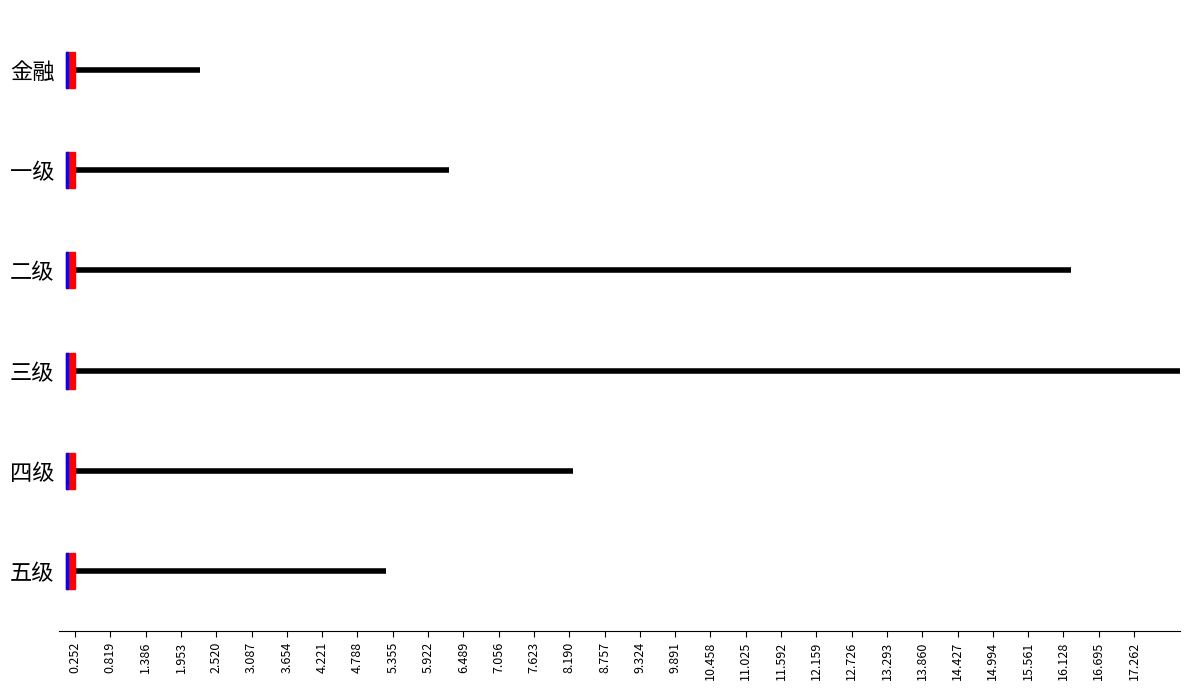

What is the sum of the 四级 values at 0.252 and 0.819?

2